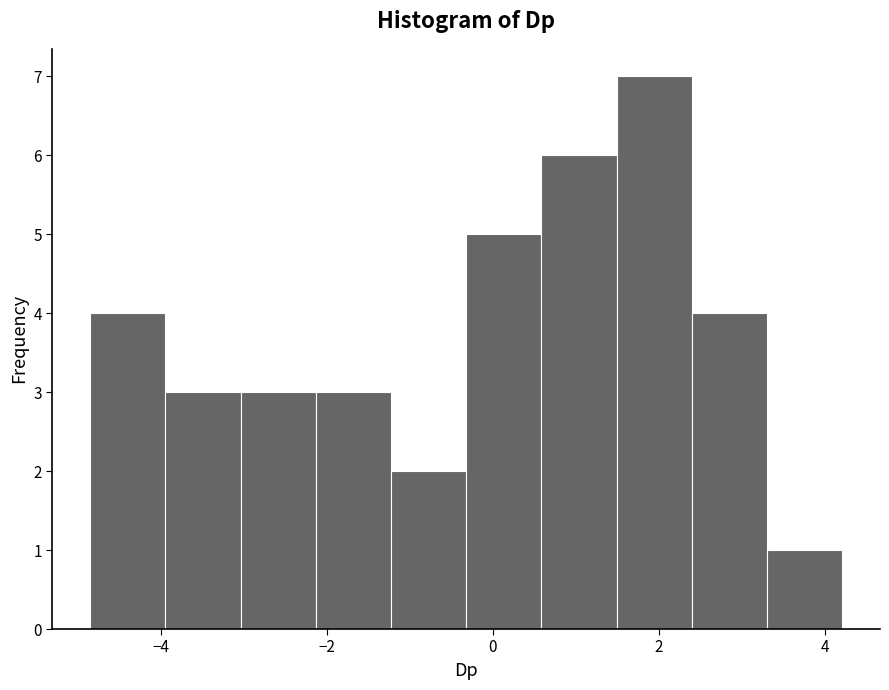

Reading left to right, list every bar in this chart as the range it spans on the x-axis followed by its height. Neither the bar edges nor the heights are printed on the chart, so give them approximately, as read against the axes.

-4.8 to -4.0: 4
-4.0 to -3.0: 3
-3.0 to -2.2: 3
-2.2 to -1.2: 3
-1.2 to -0.4: 2
-0.4 to 0.6: 5
0.6 to 1.4: 6
1.4 to 2.4: 7
2.4 to 3.4: 4
3.4 to 4.2: 1